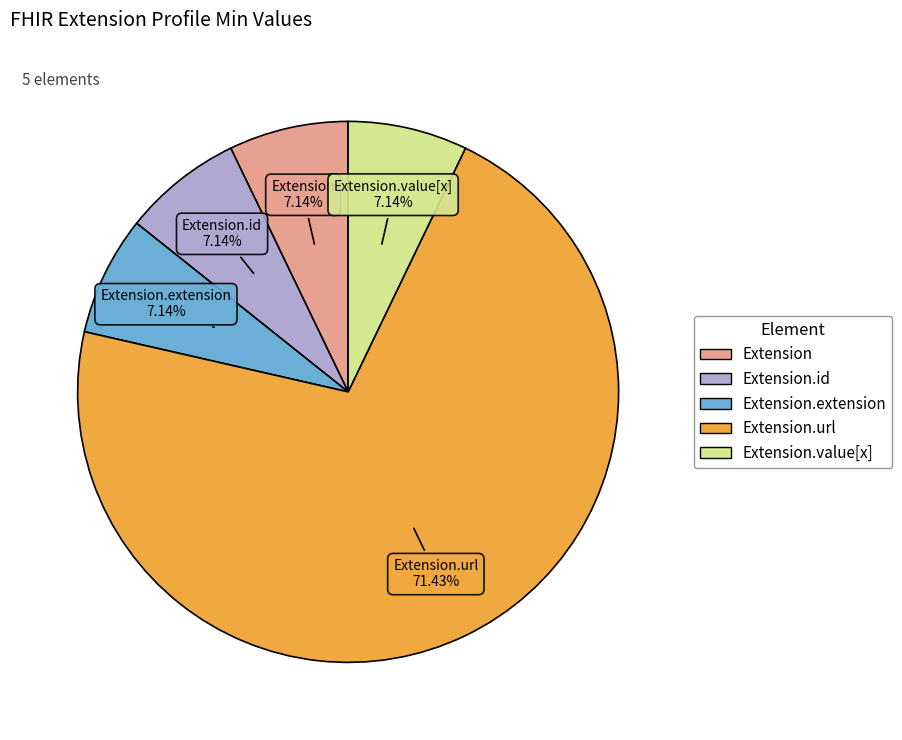

Does any single category account for the majority?

Yes